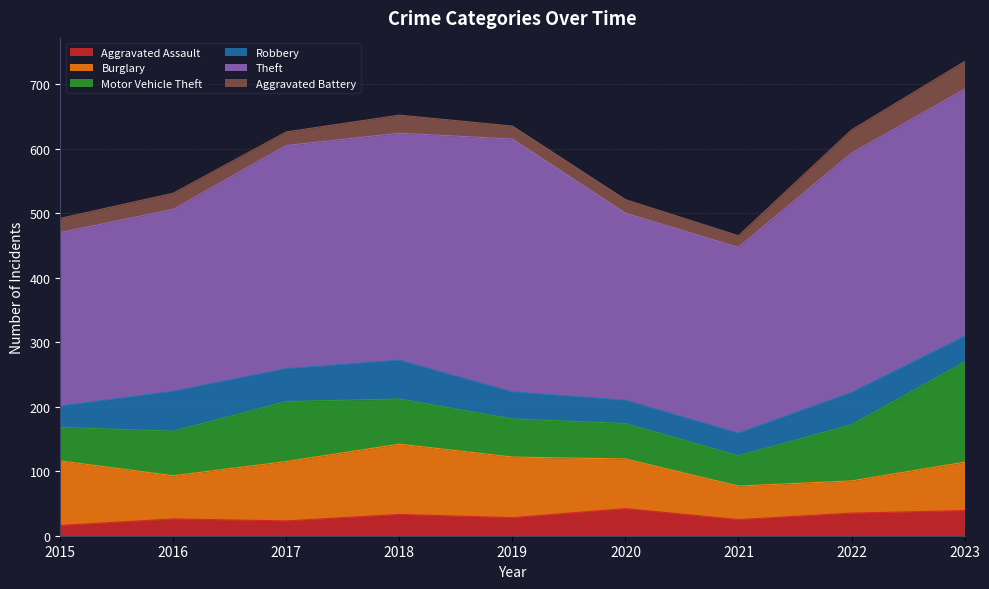

True or false: Aggravated Assault and Theft cross at least once.

False